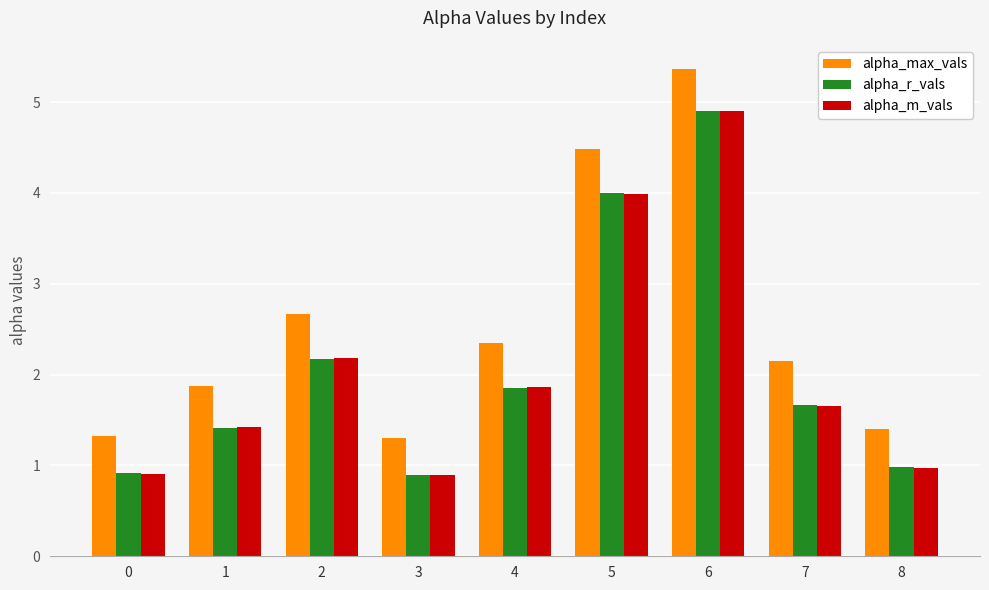

What is the maximum value for alpha_r_vals?

4.9